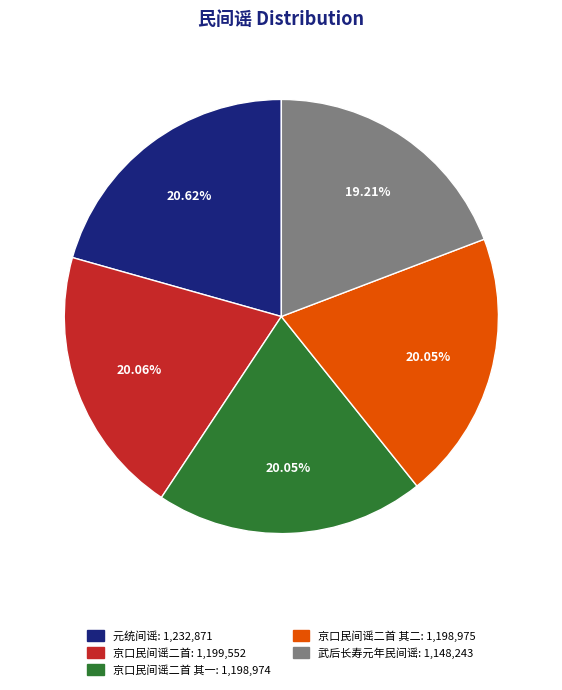

Does any single category account for the majority?

No